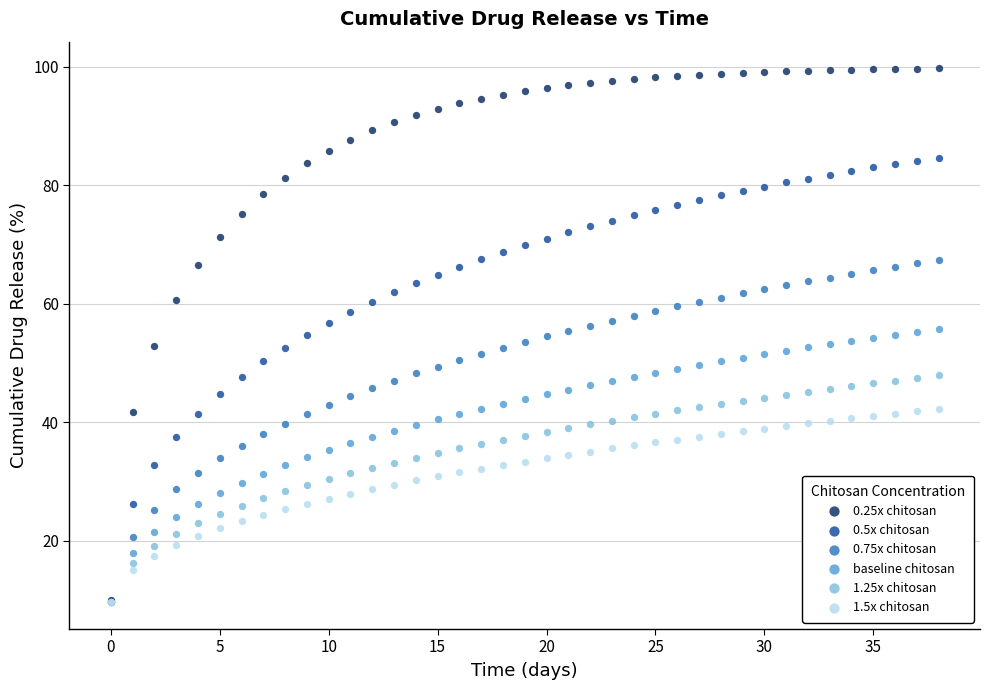

Which series has the widest spread of Y values?

0.25x chitosan